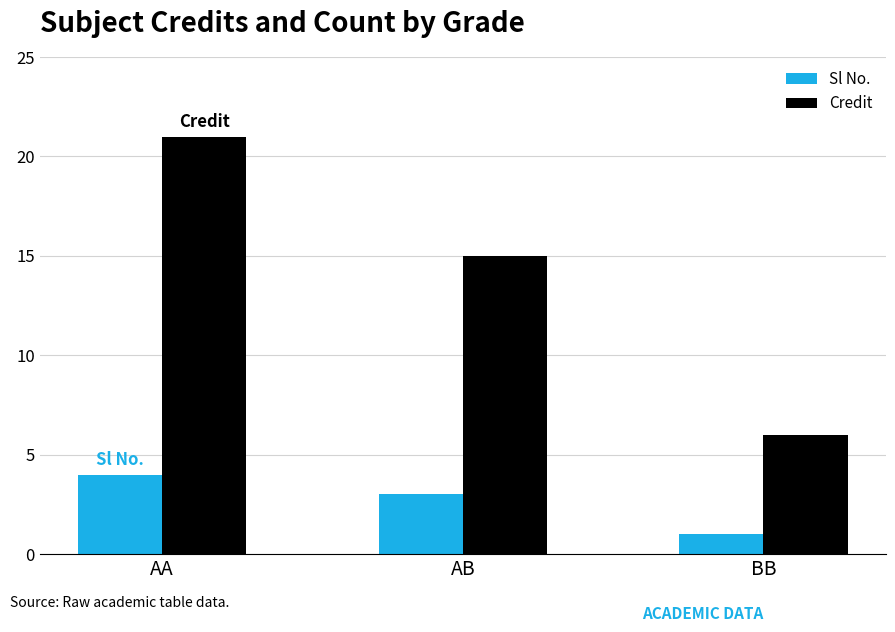

The value of Sl No. at BB is 1. True or false?

True